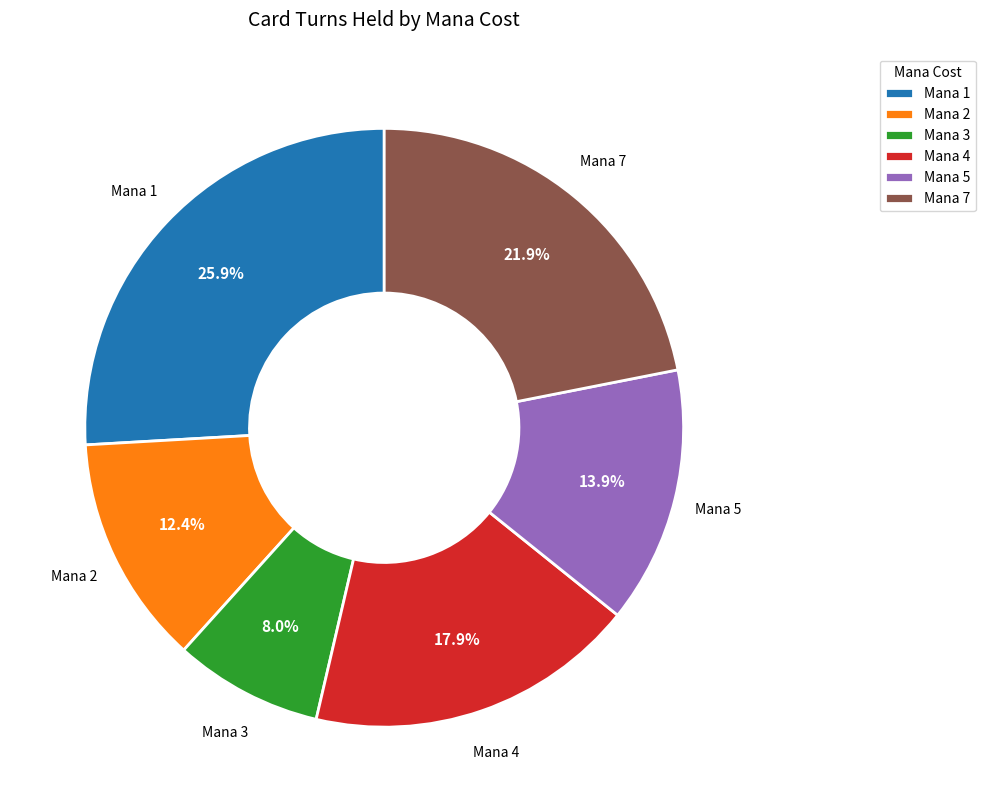

To the nearest percent, what is the average slice percentage?

17%